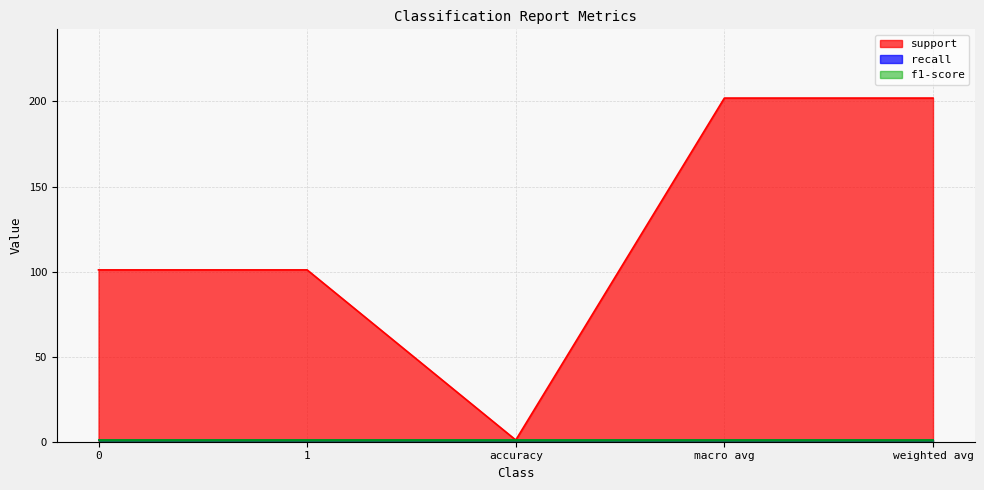

True or false: support and recall intersect in this chart.

False